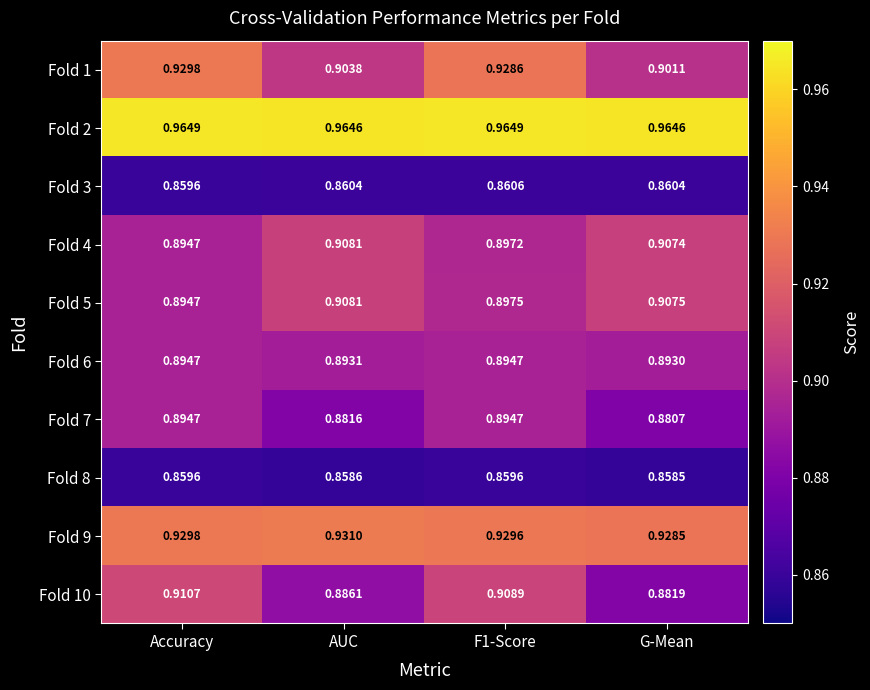

How many distinct data groups are displayed?

10